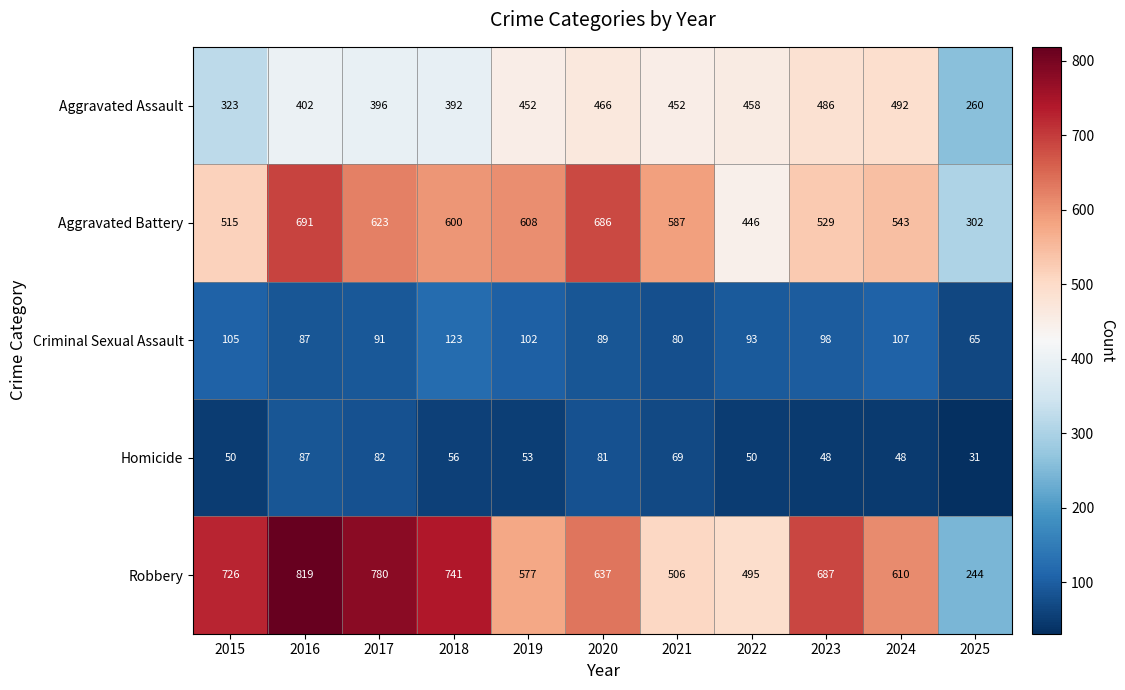

What is the difference between the Aggravated Assault values at 2017 and 2021?

56